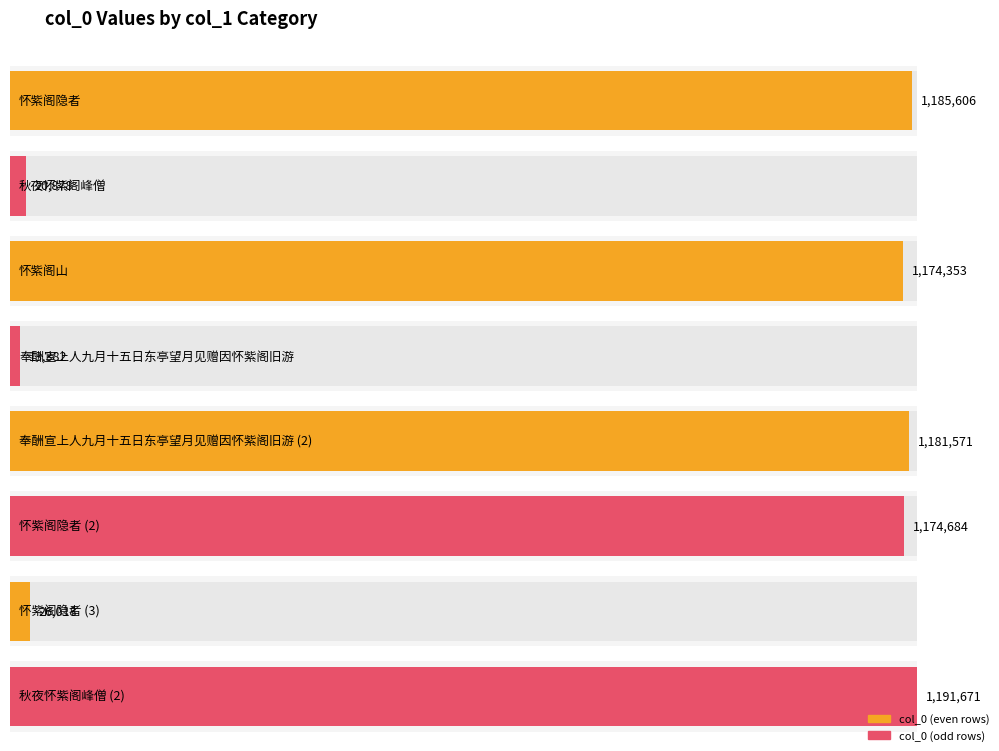

What is the change in value from 怀紫阁隐者 to 怀紫阁隐者?

-1159588